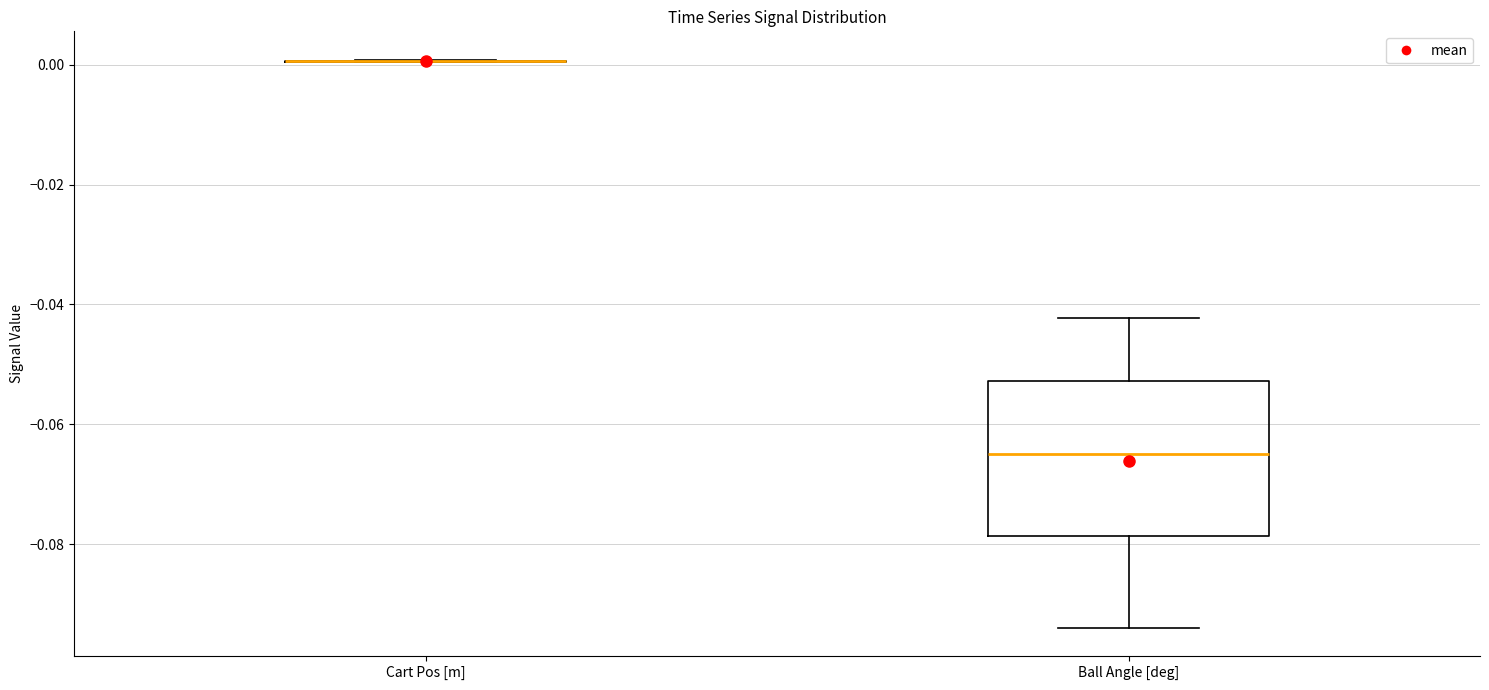

Reading left to right, transcribe this box plot: for each box, give where its median line is, the range the box spans, and where its two whiskers end, as read against the y-axis. The values are not printed on the chart, so give them approximately, as read against the axis.

Cart Pos [m]: box collapsed to a line at 0.000, whiskers 0.000 to 0.000
Ball Angle [deg]: median -0.064, box -0.078 to -0.052, whiskers -0.094 to -0.042